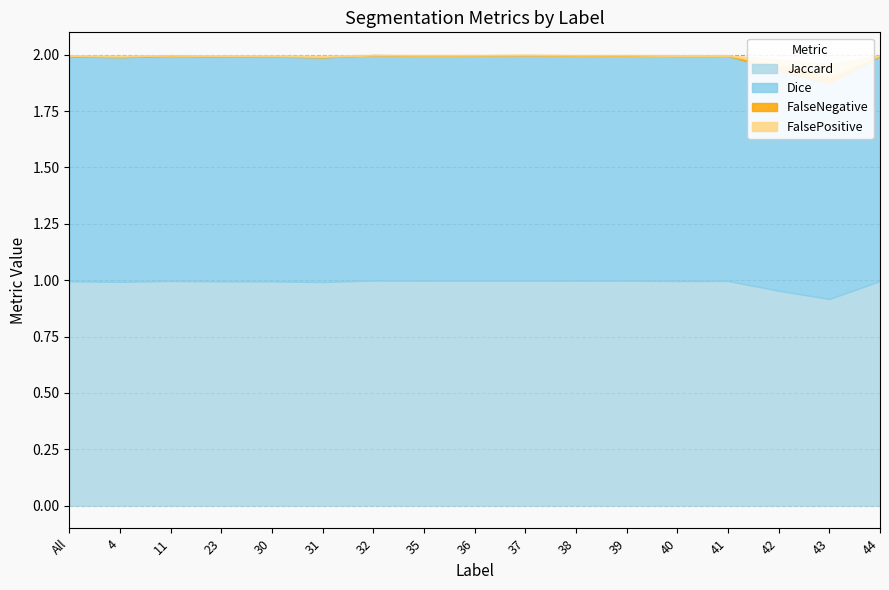

True or false: Jaccard has more than 2 points higher than both neighbors.

True